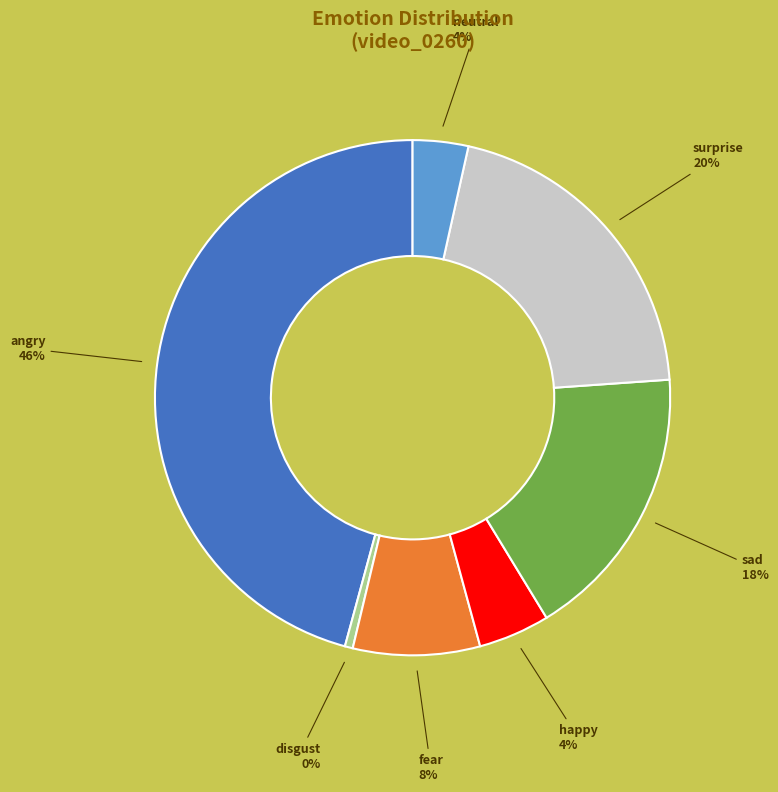

Combined, do angry0 and fear0 account for over 50%?

Yes